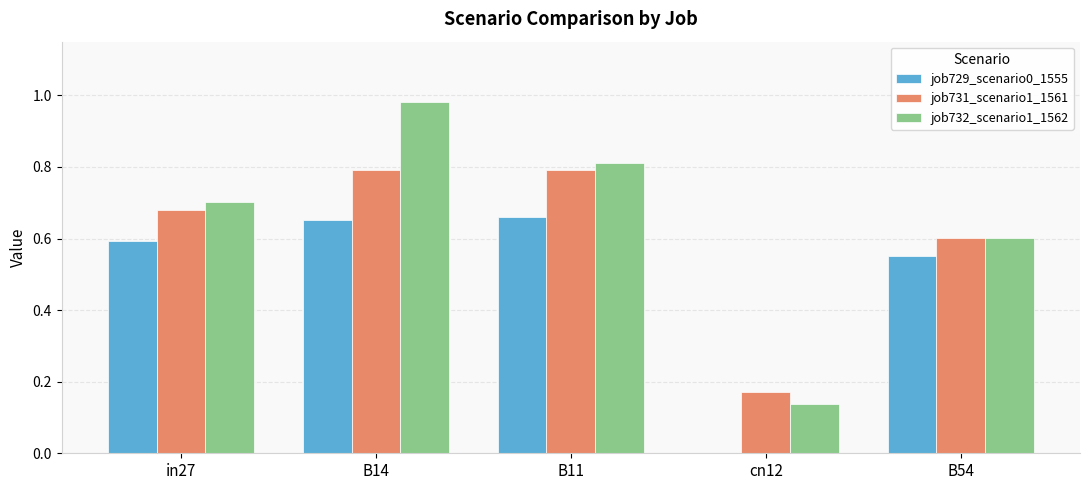

The value of job729_scenario0_1555 at in27 is 0.6. True or false?

True